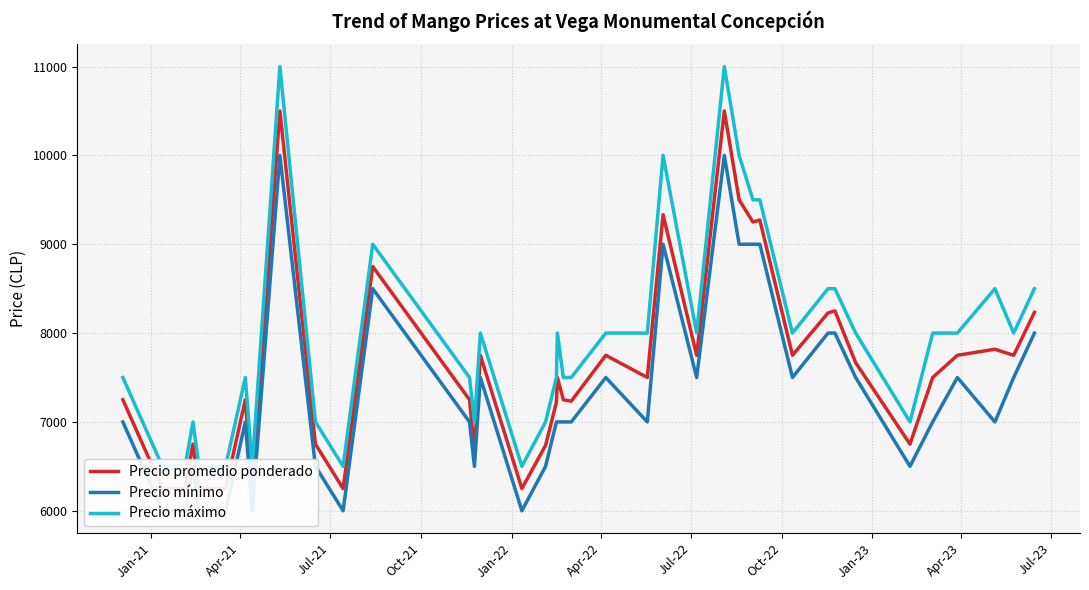

What is the sum of all Precio mínimo values?

291500